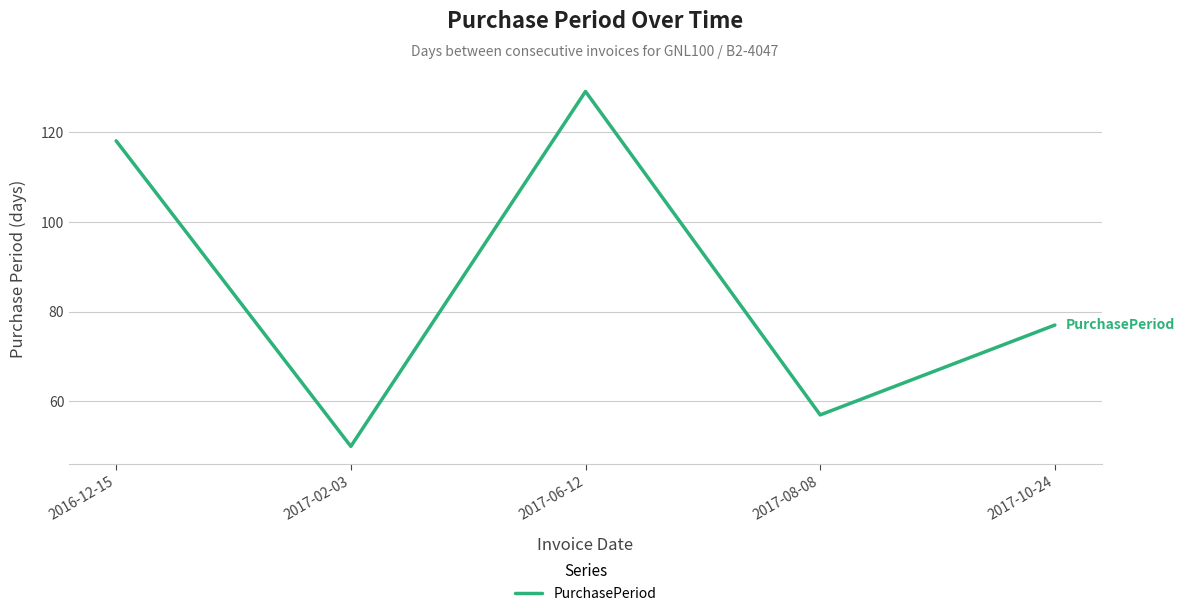

Is it true that the value at 2016-12-15 is 118?

True